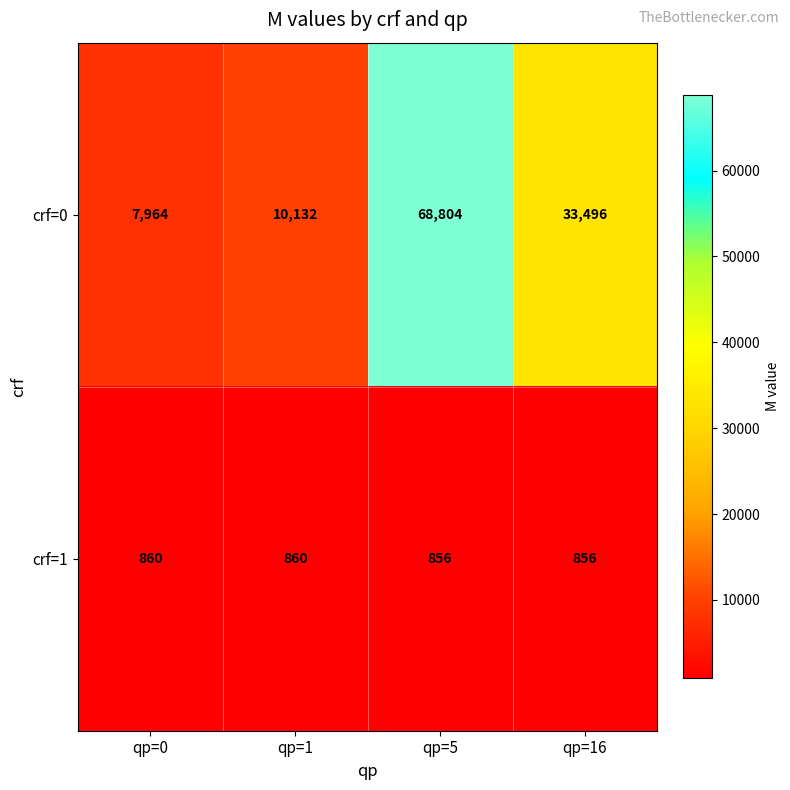

What is the sum of the crf=0 values at qp=16 and qp=0?

41460